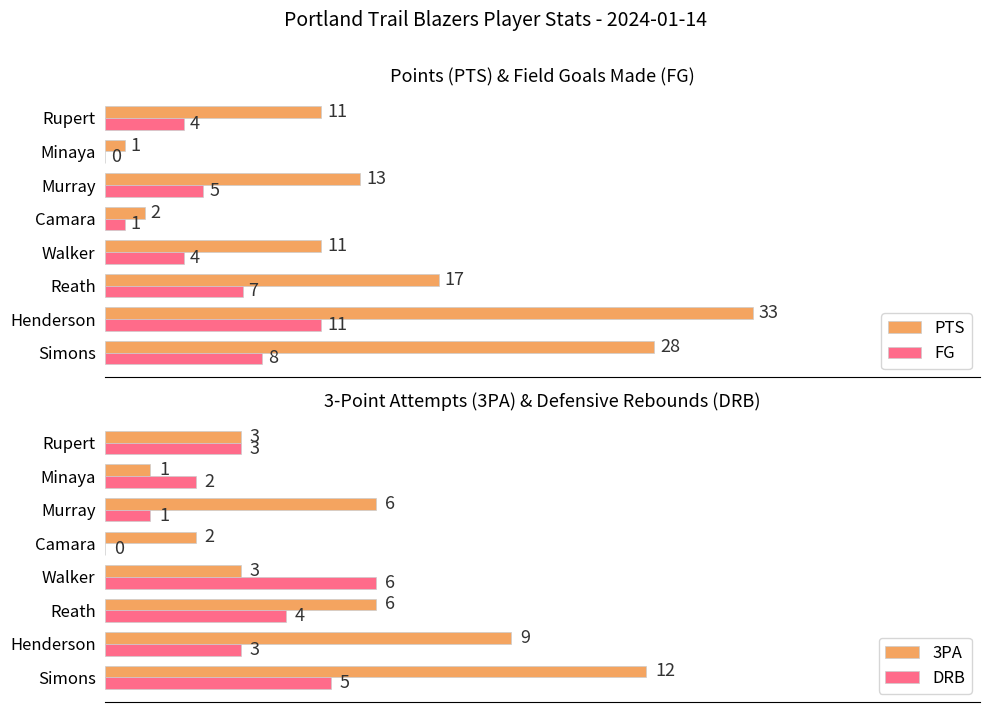

List the series in order of their peak value, highest first.

PTS, 3PA, FG, DRB